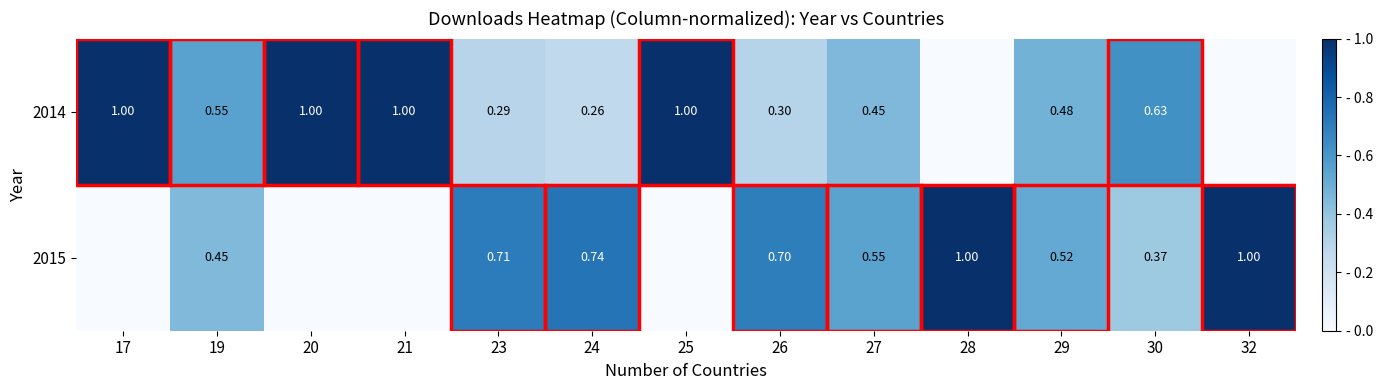

Is the value of 2015 at 26 greater than the value of 2014 at 25?

No